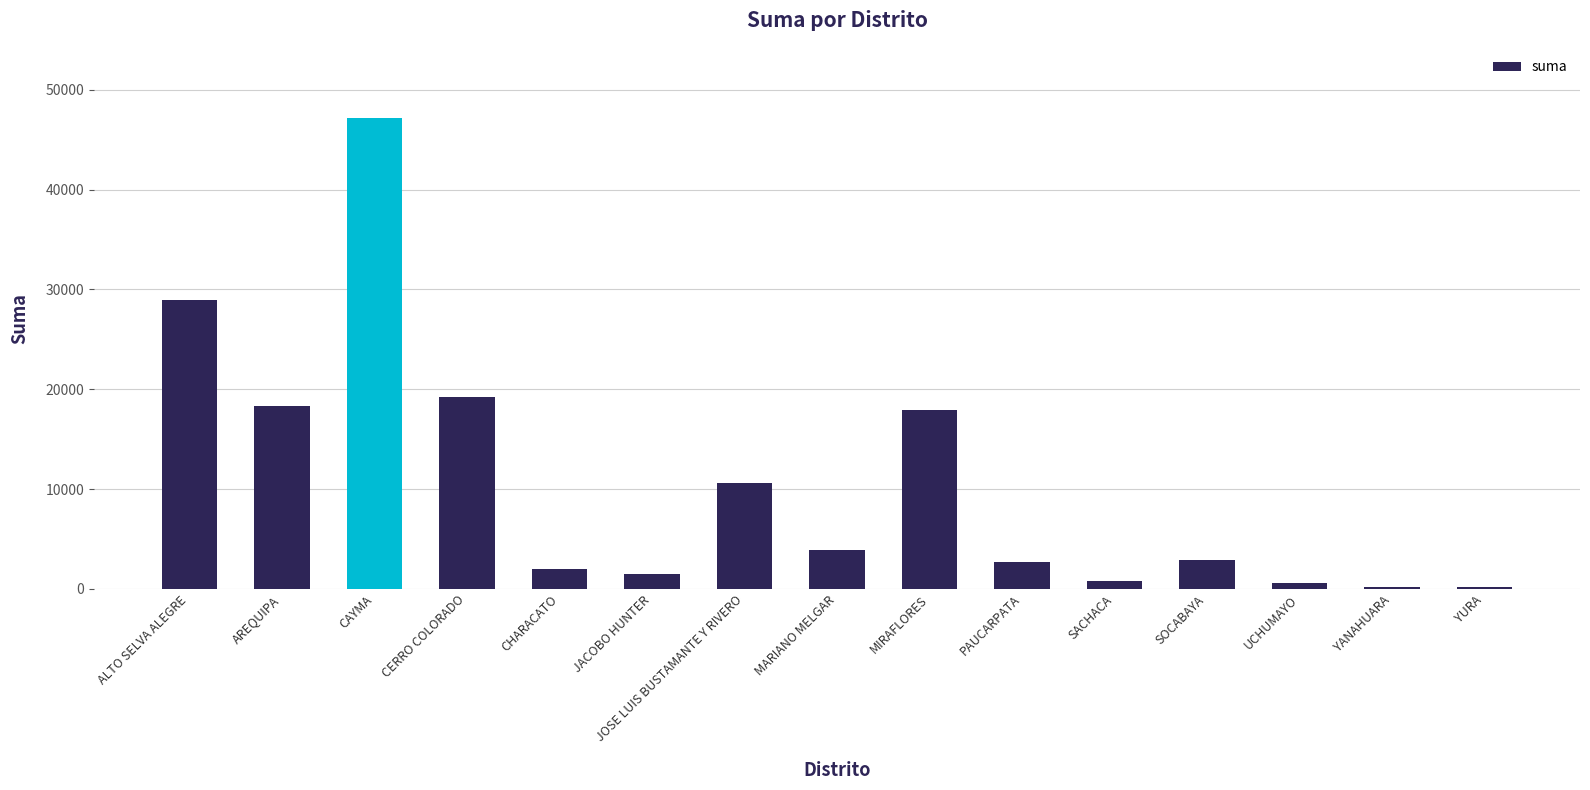

True or false: the data shows 676.4 at SOCABAYA.

False